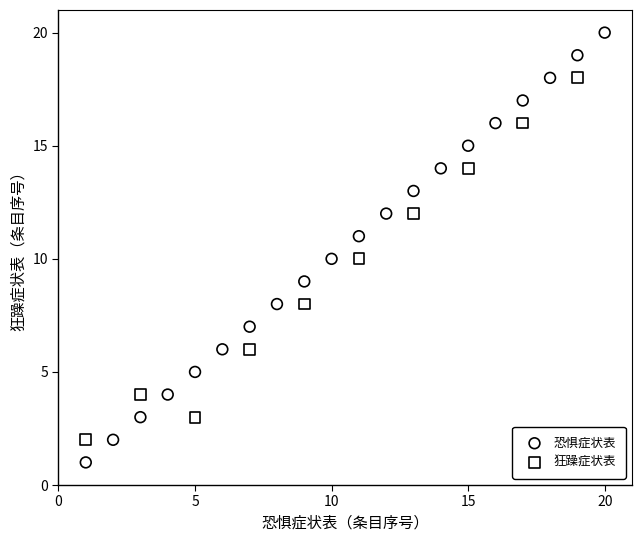

Which series reaches the minimum Y coordinate?

恐惧症状表